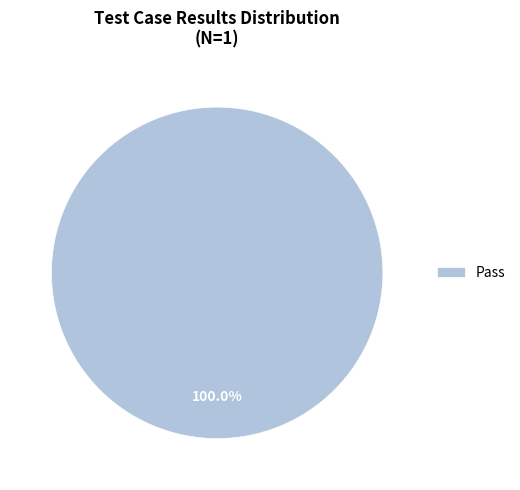

Rank the categories by value from highest to lowest.

Pass